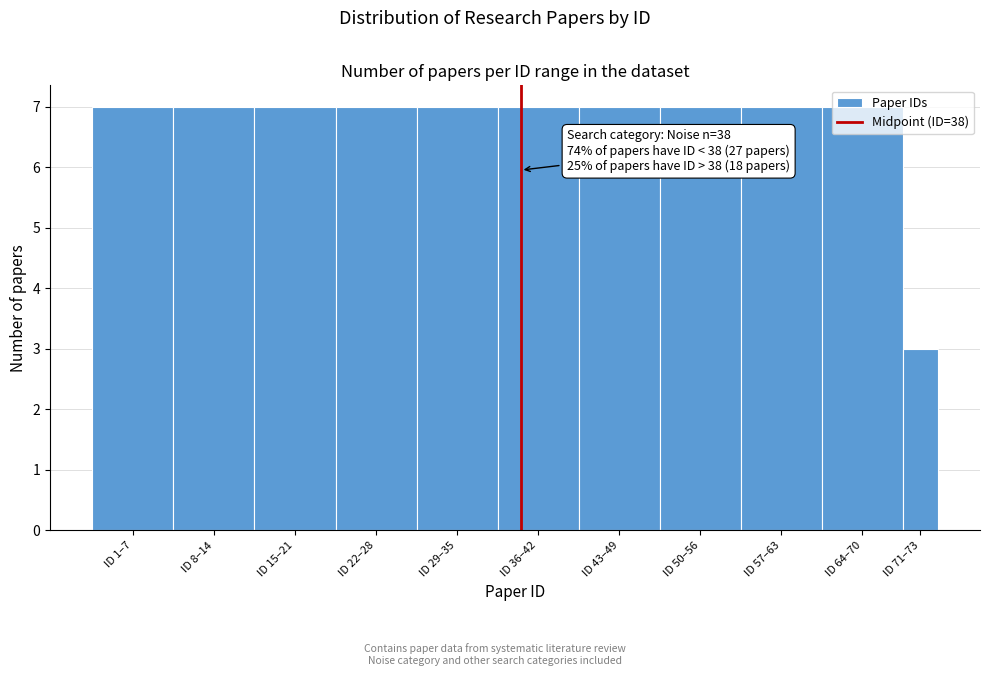

What is the sum of the values at ID 71–73 and ID 36–42?

10